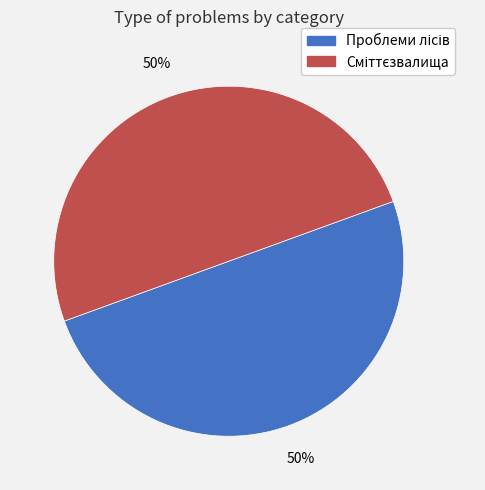

To the nearest percent, what is the average slice percentage?

50%